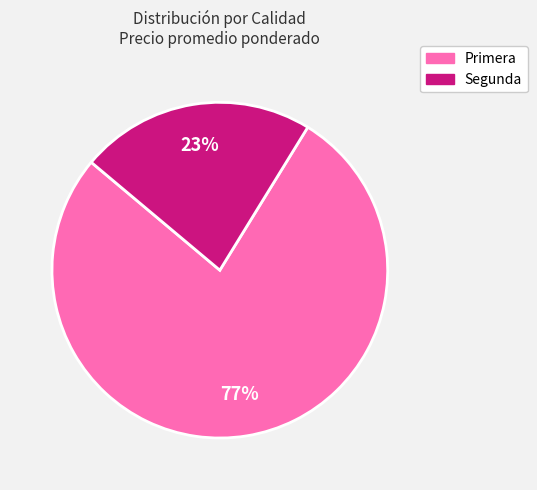

To the nearest percent, what is the combined percentage of Segunda and Primera?

100%